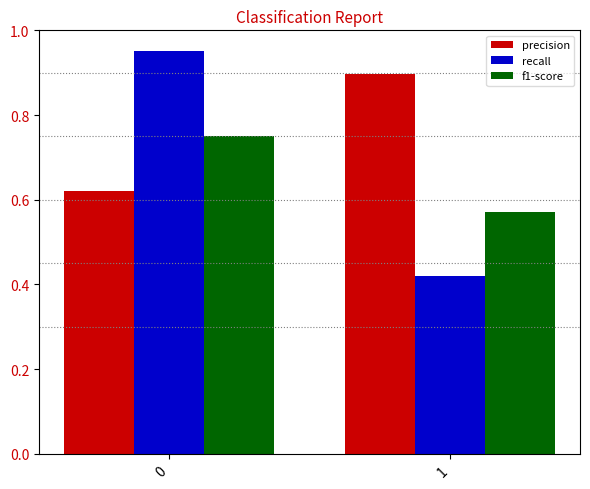

Which series changed the most between 0 and 1?

recall